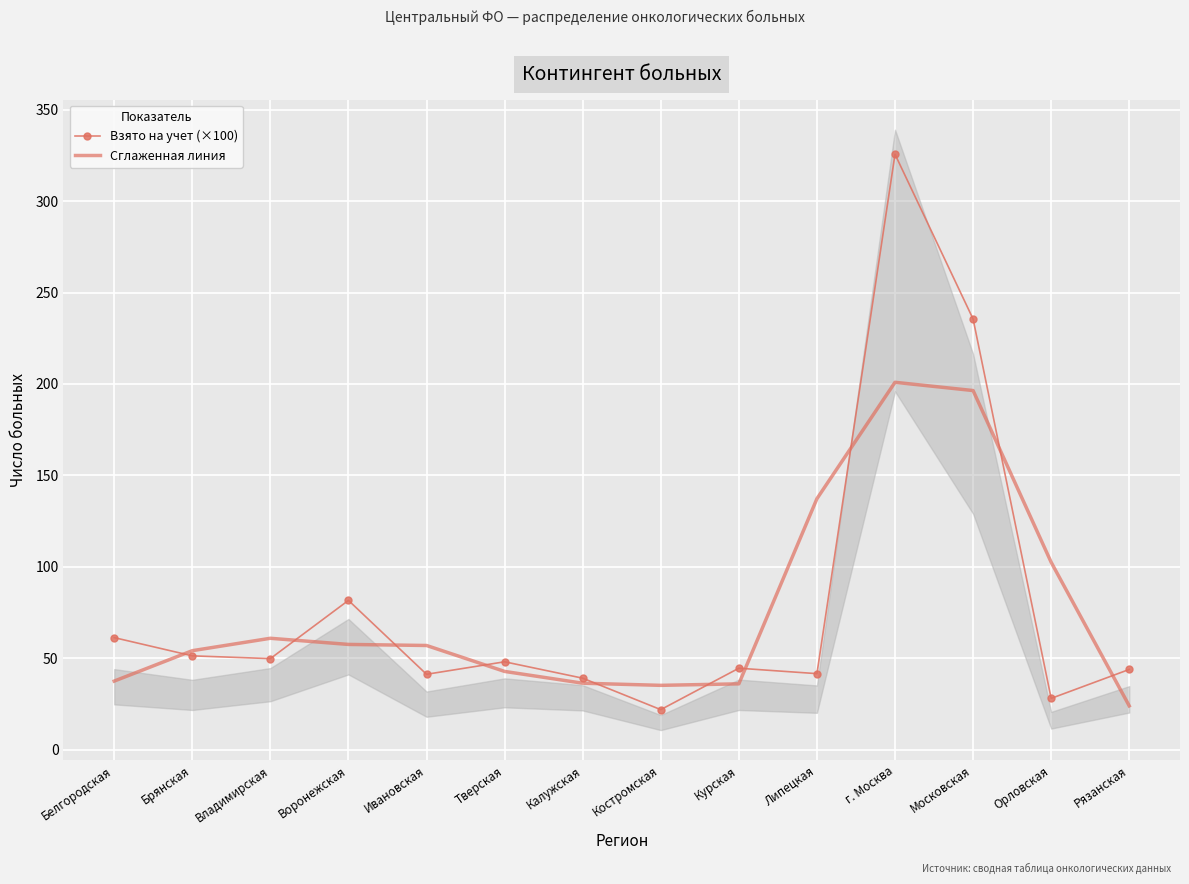

Is it true that Взято на учет (×100) equals 41.3 at Ивановская?

True